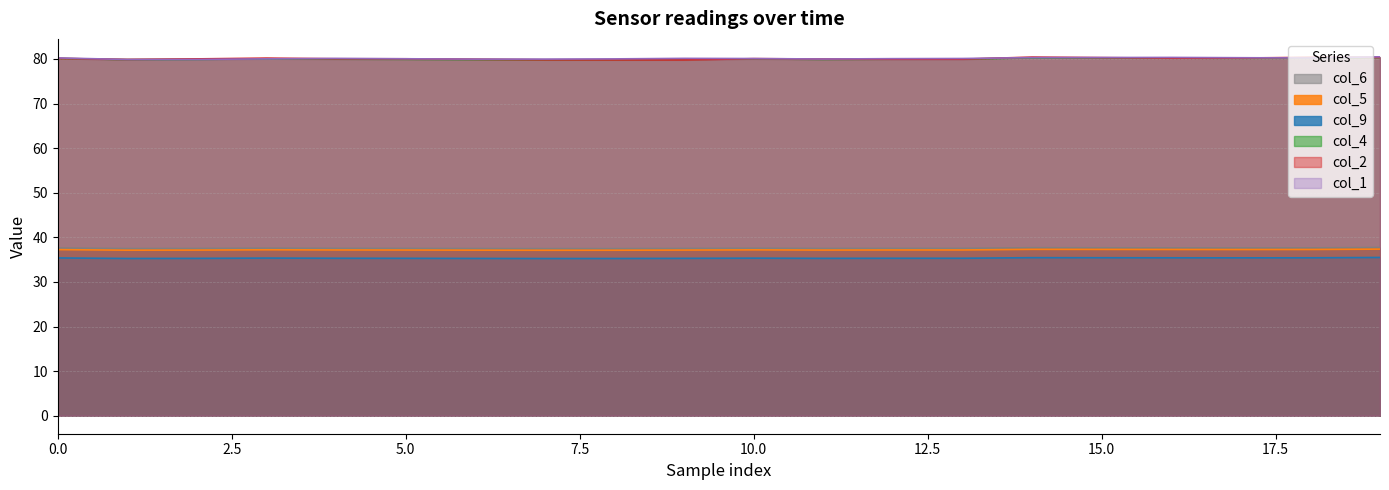

What is the value of the col_2 point at the 10th from the left?

79.8